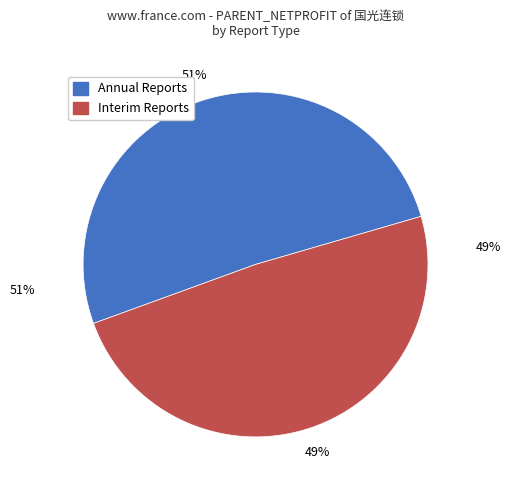

Rank the categories by value from lowest to highest.

Interim Reports, Annual Reports